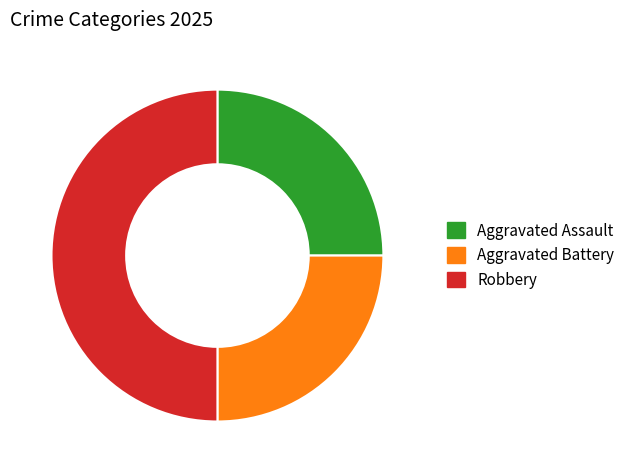

Does Aggravated Battery account for over 50% of the chart?

No